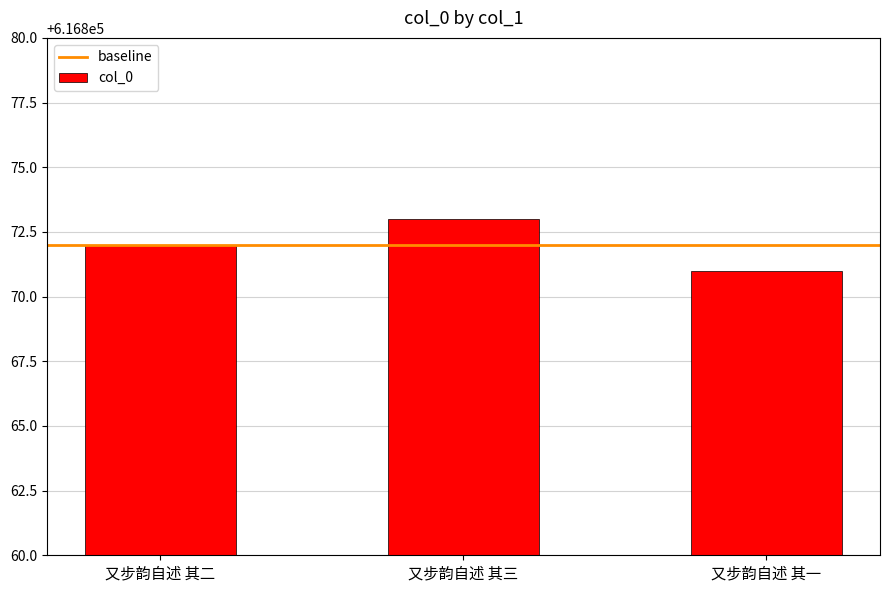

Which category has the lowest value across all series?

又步韵自述 其一